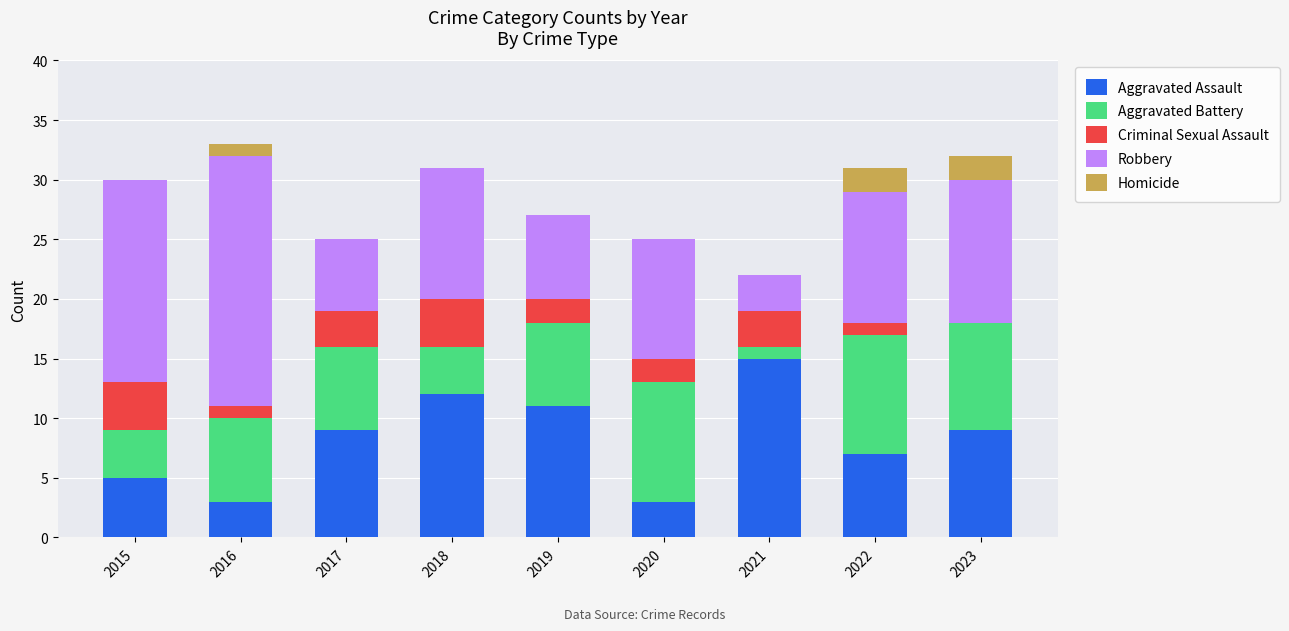

The Aggravated Assault series shows 3 at 2016. True or false?

True